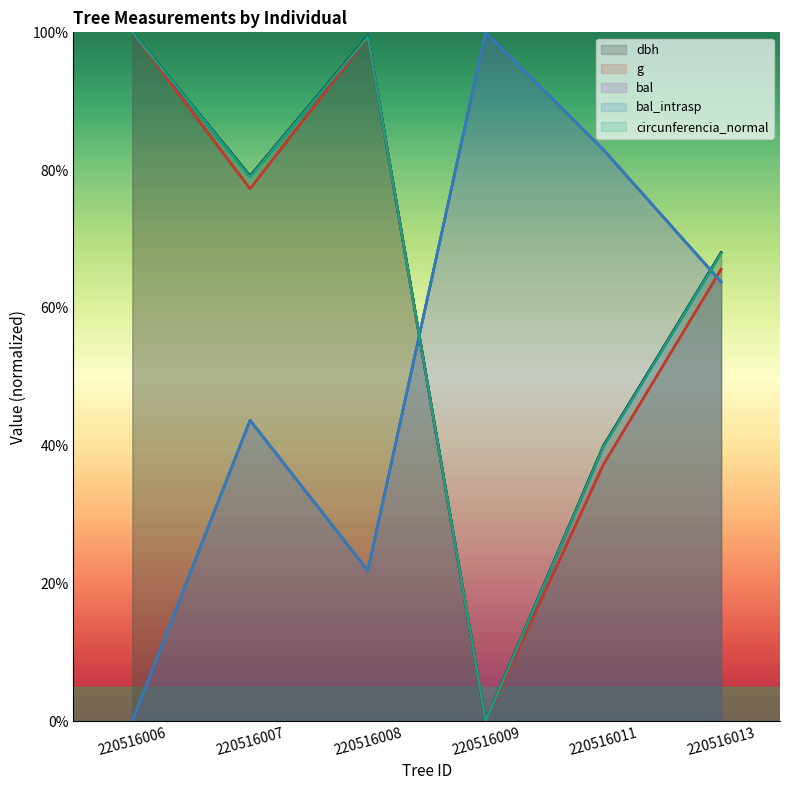

What is the difference between the highest and lowest values at 220516006?

100.0